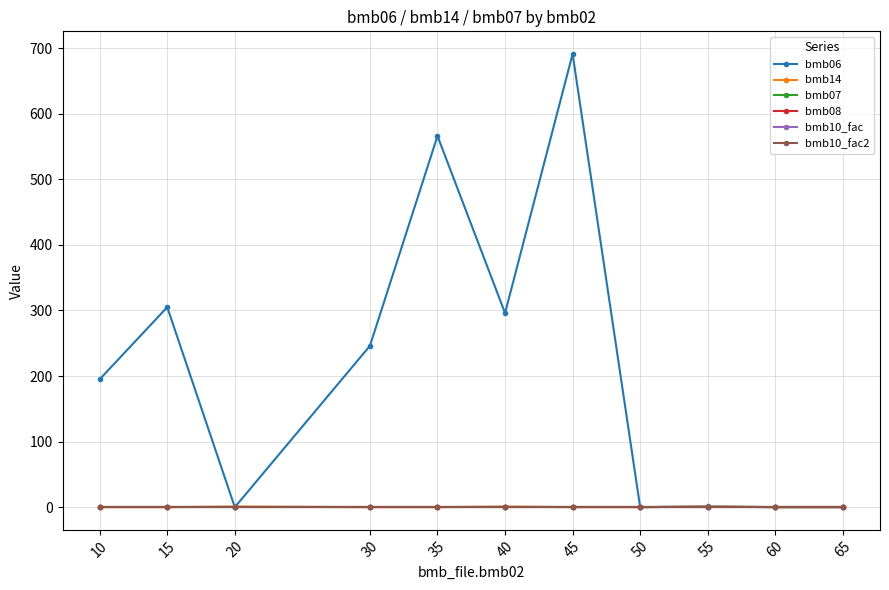

True or false: bmb06 and bmb08 intersect in this chart.

False